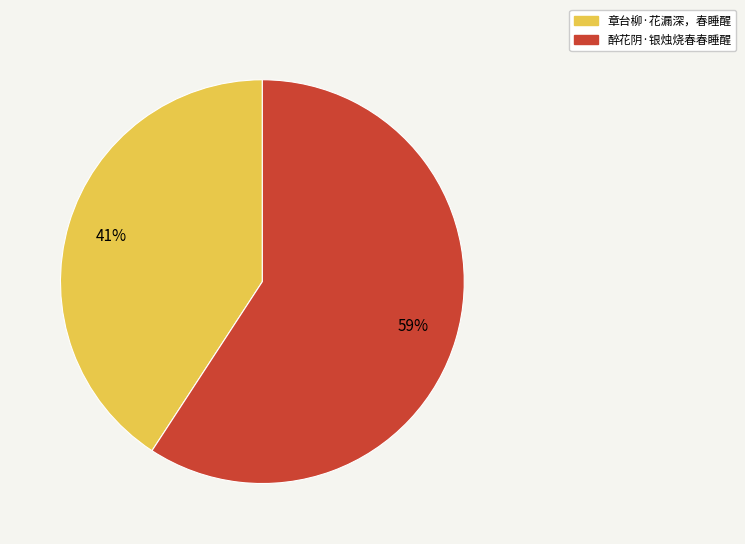

Do 章台柳·花漏深，春睡醒 and 醉花阴·银烛烧春春睡醒 together represent more than half of the pie?

Yes